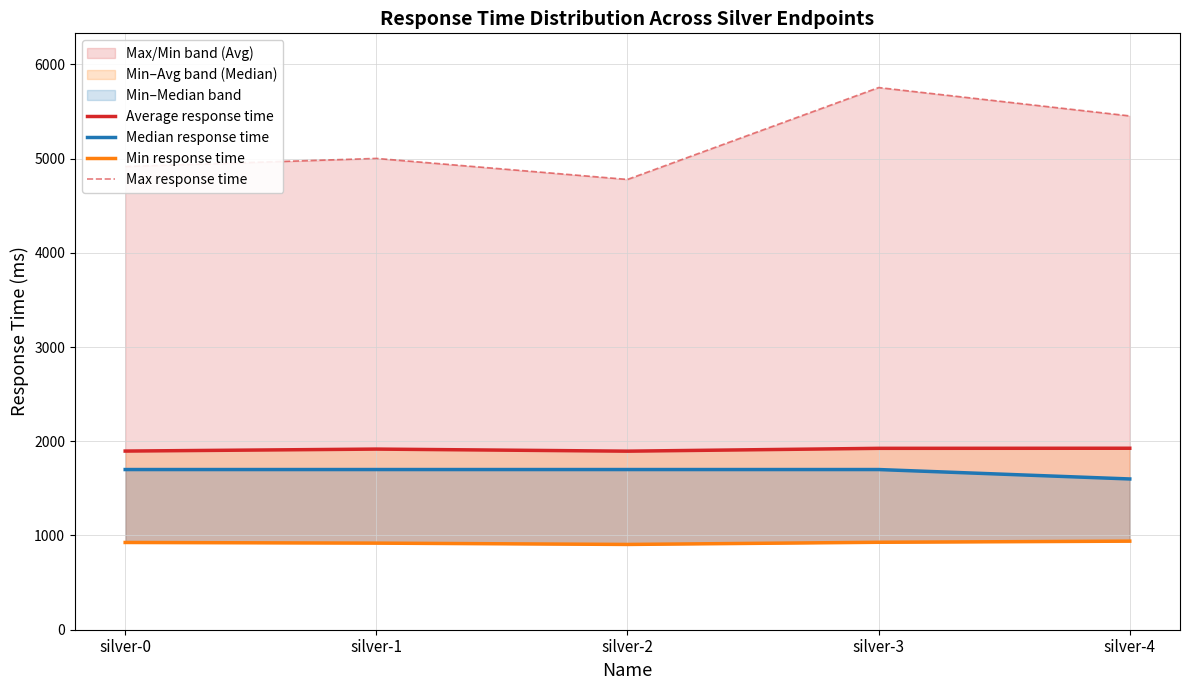

Which has a higher value, silver-4 or silver-0?

silver-4